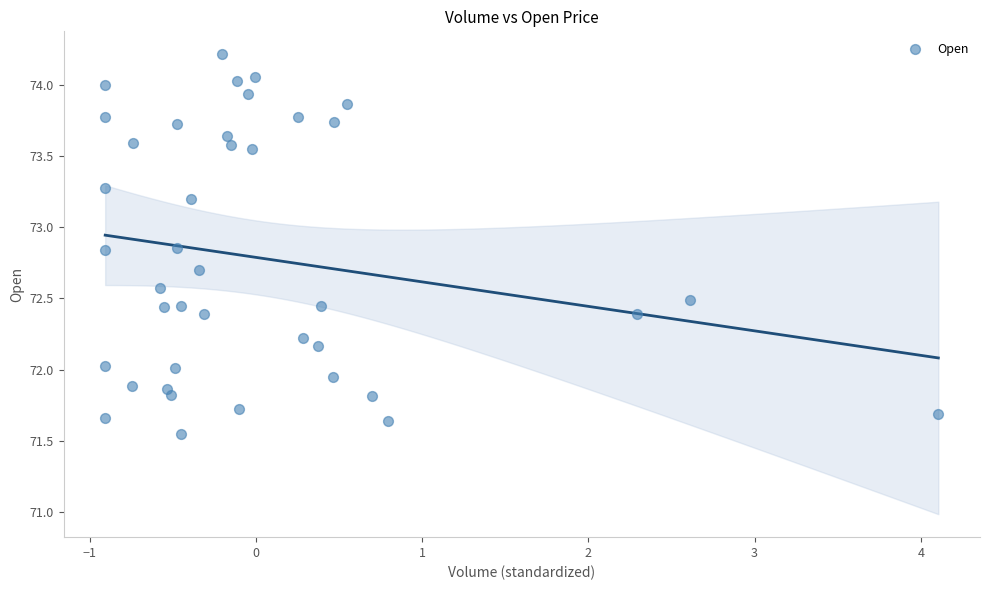

What is the range of Y values (max minus min)?

2.7